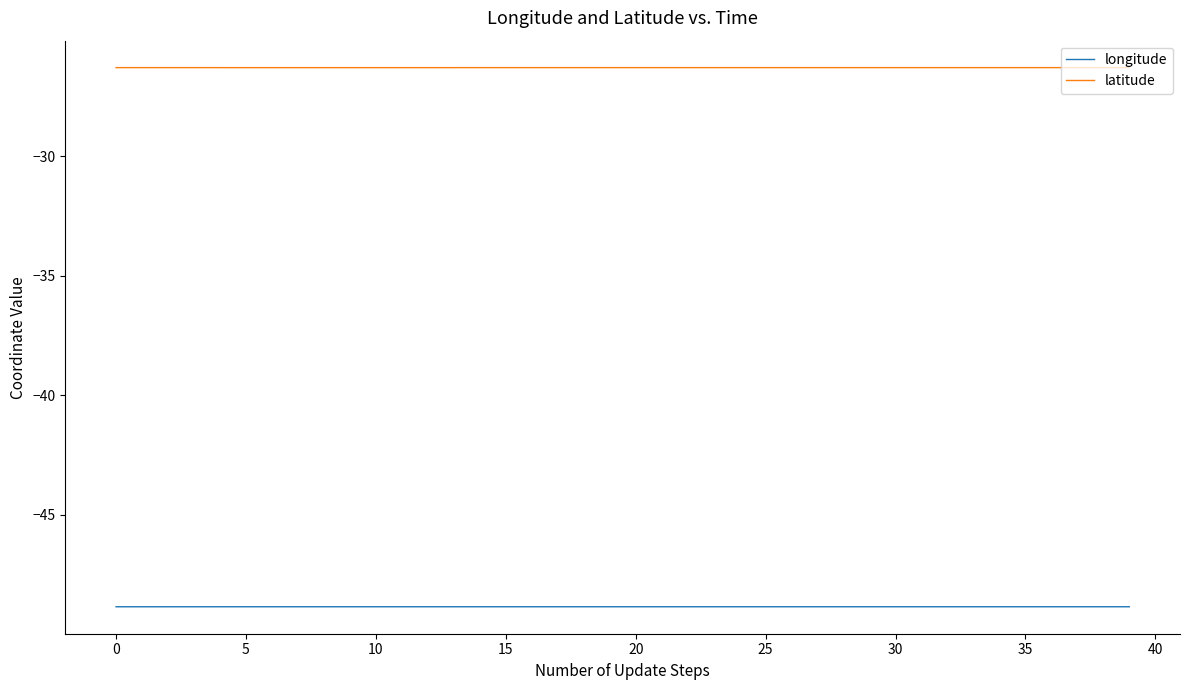

Reading right to left, transcribe all the data shown in this chart.

longitude: -48.8	-48.8	-48.8	-48.8	-48.8	-48.8	-48.8	-48.8	-48.8	-48.8	-48.8	-48.8	-48.8	-48.8	-48.8	-48.8	-48.8	-48.8	-48.8	-48.8	-48.8	-48.8	-48.8	-48.8	-48.8	-48.8	-48.8	-48.8	-48.8	-48.8	-48.8	-48.8	-48.8	-48.8	-48.8	-48.8	-48.8	-48.8	-48.8	-48.8
latitude: -26.3	-26.3	-26.3	-26.3	-26.3	-26.3	-26.3	-26.3	-26.3	-26.3	-26.3	-26.3	-26.3	-26.3	-26.3	-26.3	-26.3	-26.3	-26.3	-26.3	-26.3	-26.3	-26.3	-26.3	-26.3	-26.3	-26.3	-26.3	-26.3	-26.3	-26.3	-26.3	-26.3	-26.3	-26.3	-26.3	-26.3	-26.3	-26.3	-26.3